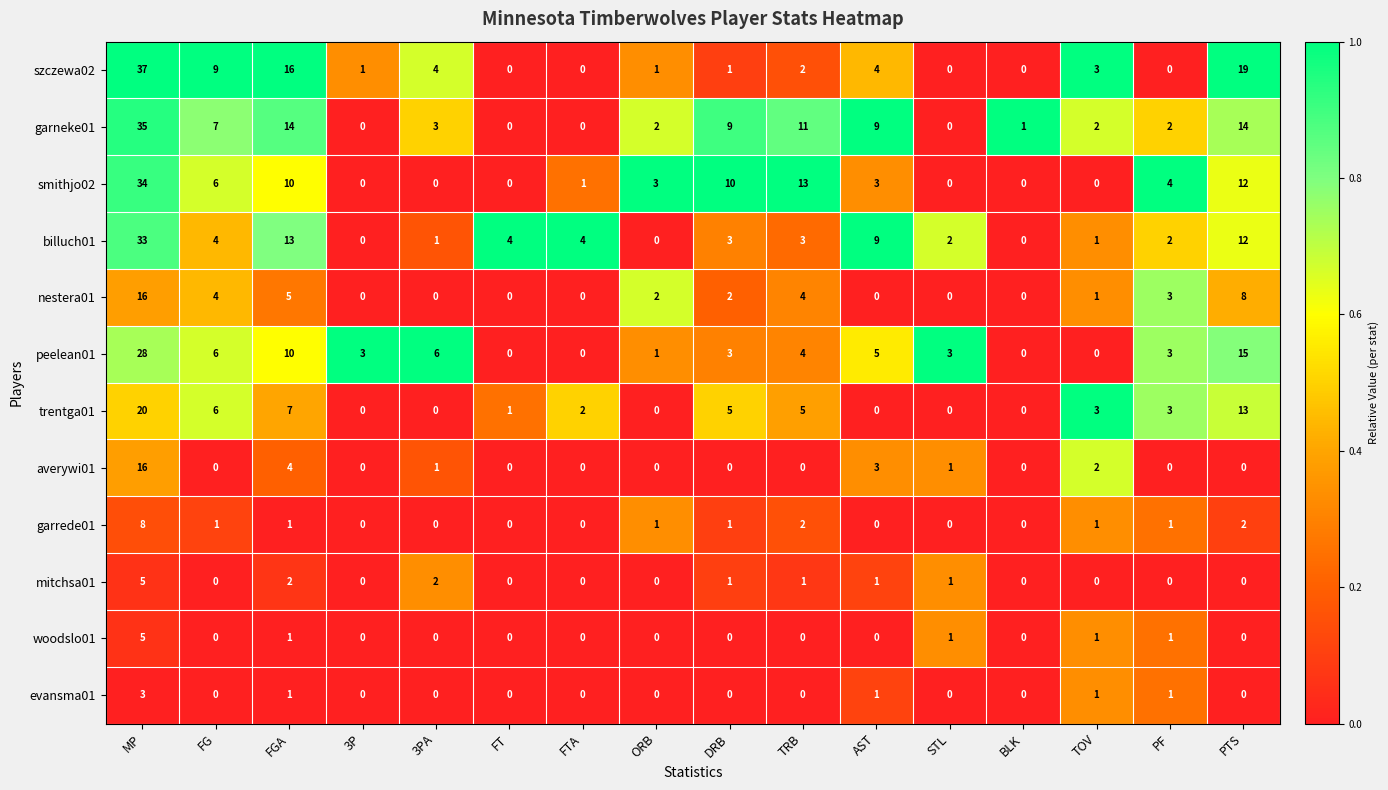

Is it true that szczewa02 equals 0 at FT?

True